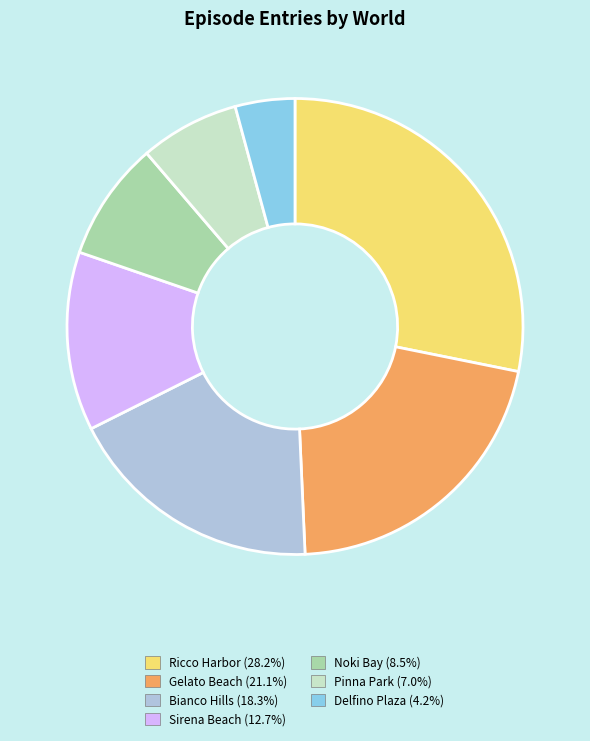

Combined, do Ricco Harbor (28.2%) and Sirena Beach (12.7%) account for over 50%?

No